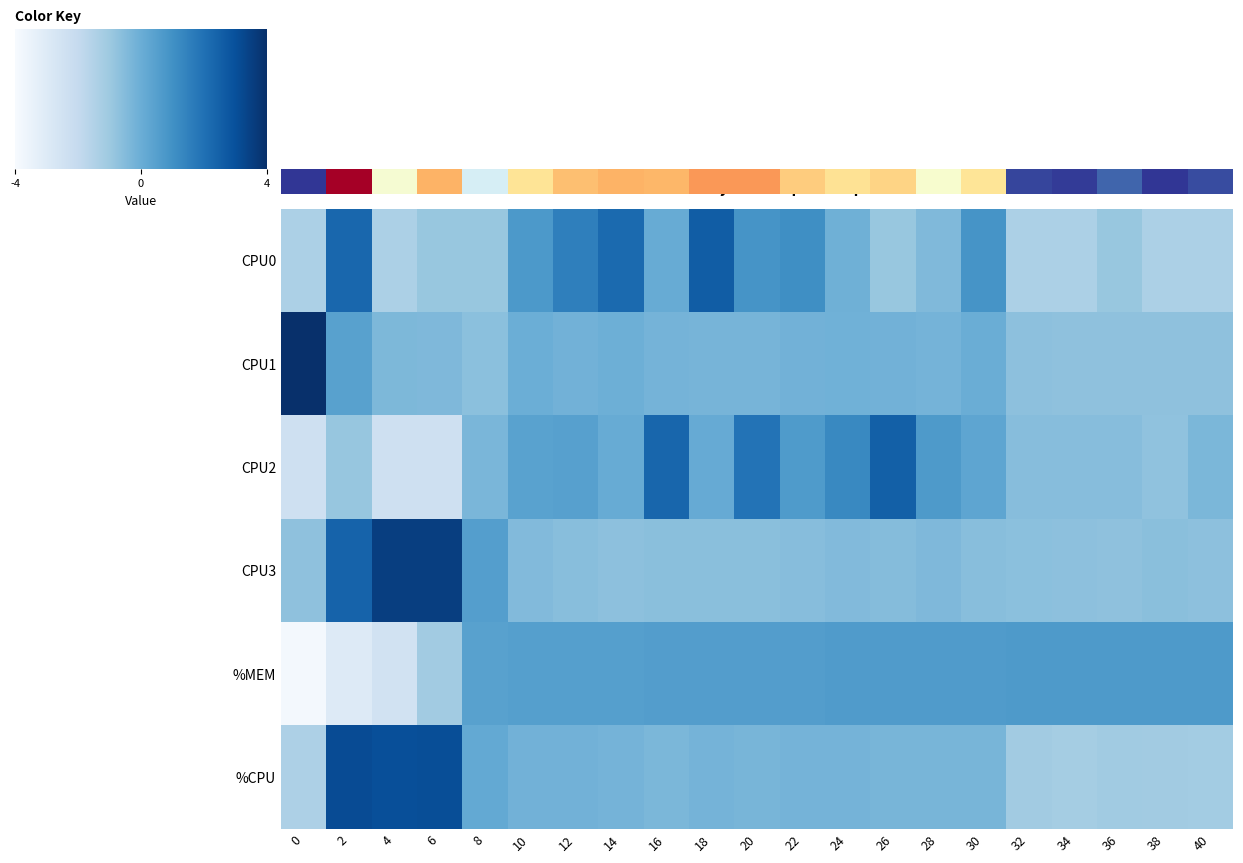

Reading left to right, transcribe all the data shown in this chart.

CPU0: -1.0	1.7	-1.0	-0.7	-0.7	0.5	1.2	1.7	0.1	2.0	0.7	0.8	-0.1	-0.7	-0.3	0.7	-1.0	-1.0	-0.7	-1.0	-1.0
CPU1: 4.4	0.3	-0.3	-0.3	-0.5	-0.0	-0.1	-0.0	-0.2	-0.2	-0.2	-0.1	-0.1	-0.1	-0.1	0.0	-0.5	-0.5	-0.5	-0.5	-0.5
CPU2: -1.8	-0.6	-1.8	-1.8	-0.2	0.3	0.4	0.1	1.7	0.1	1.4	0.5	1.0	1.9	0.5	0.2	-0.4	-0.4	-0.4	-0.5	-0.2
CPU3: -0.5	1.8	2.7	2.7	0.4	-0.3	-0.4	-0.5	-0.5	-0.5	-0.5	-0.4	-0.3	-0.4	-0.3	-0.4	-0.5	-0.5	-0.5	-0.4	-0.5
%MEM: -2.9	-2.2	-1.9	-0.8	0.3	0.4	0.4	0.4	0.4	0.4	0.4	0.4	0.5	0.5	0.5	0.5	0.5	0.5	0.5	0.5	0.5
%CPU: -1.0	2.3	2.3	2.3	0.1	-0.1	-0.1	-0.1	-0.2	-0.2	-0.2	-0.1	-0.1	-0.2	-0.2	-0.2	-0.8	-0.9	-0.8	-0.8	-0.9